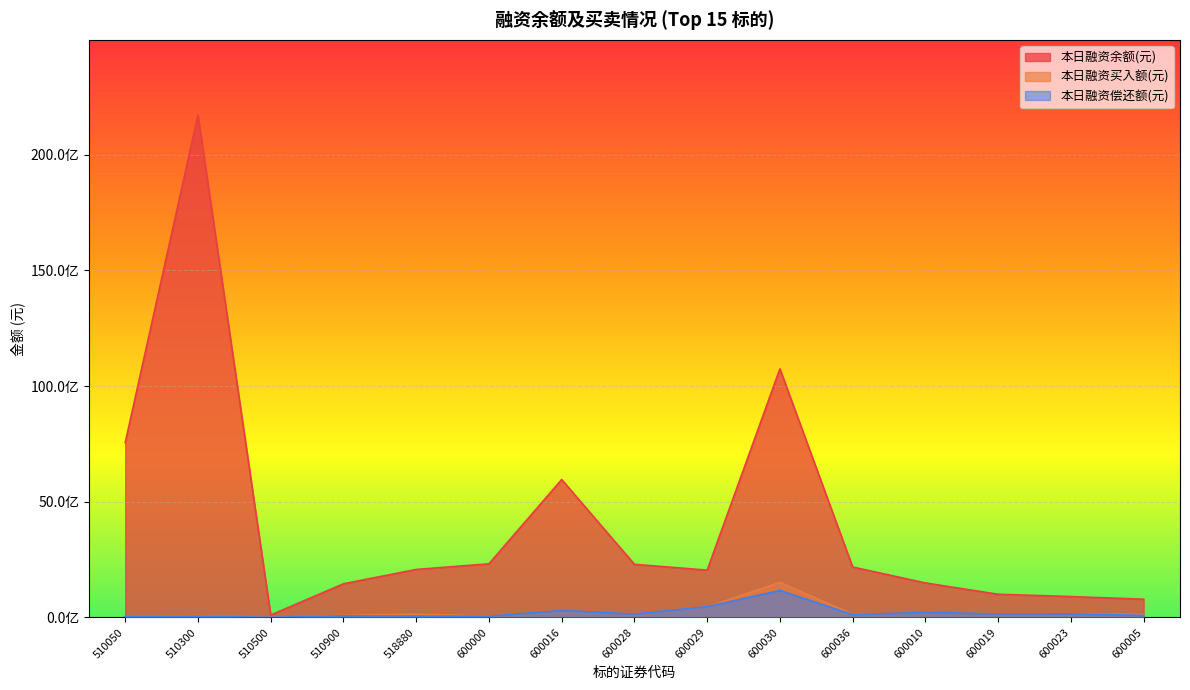

How many lines are shown in the chart?

3